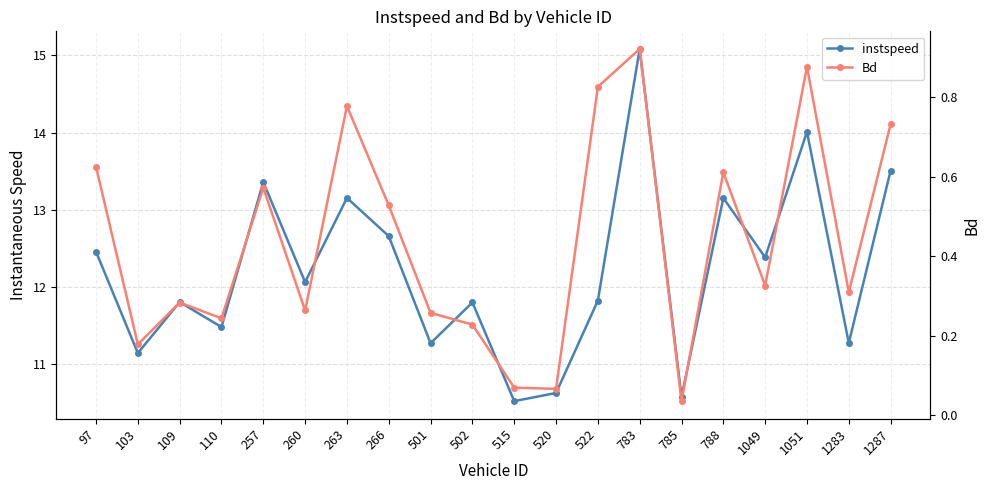

Is the value of instspeed at 785 greater than the value of Bd at 1049?

Yes